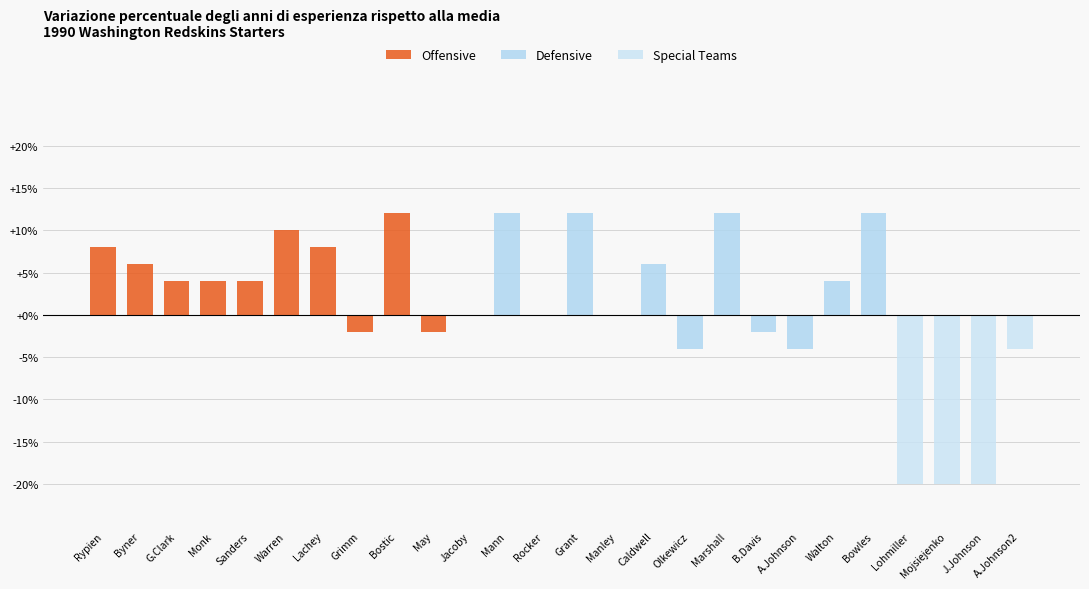

What is the greatest value displayed?

12.0